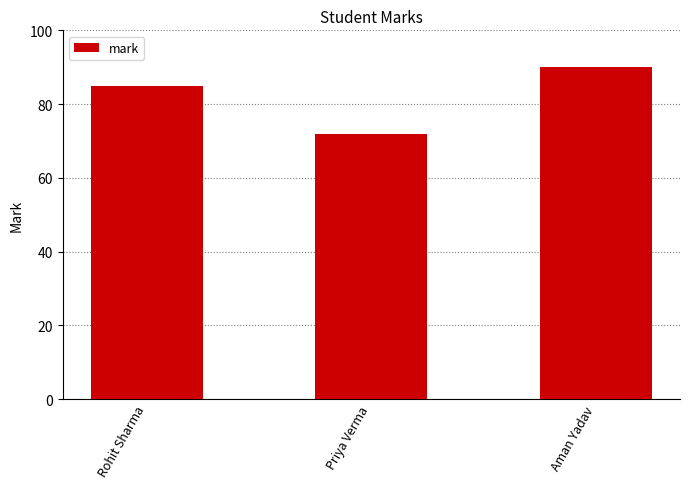

How many series are shown in this chart?

1